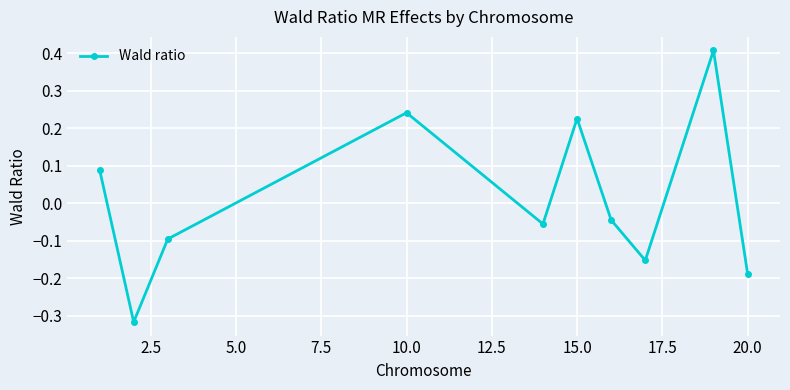

What is the difference between the maximum and minimum values?

0.7